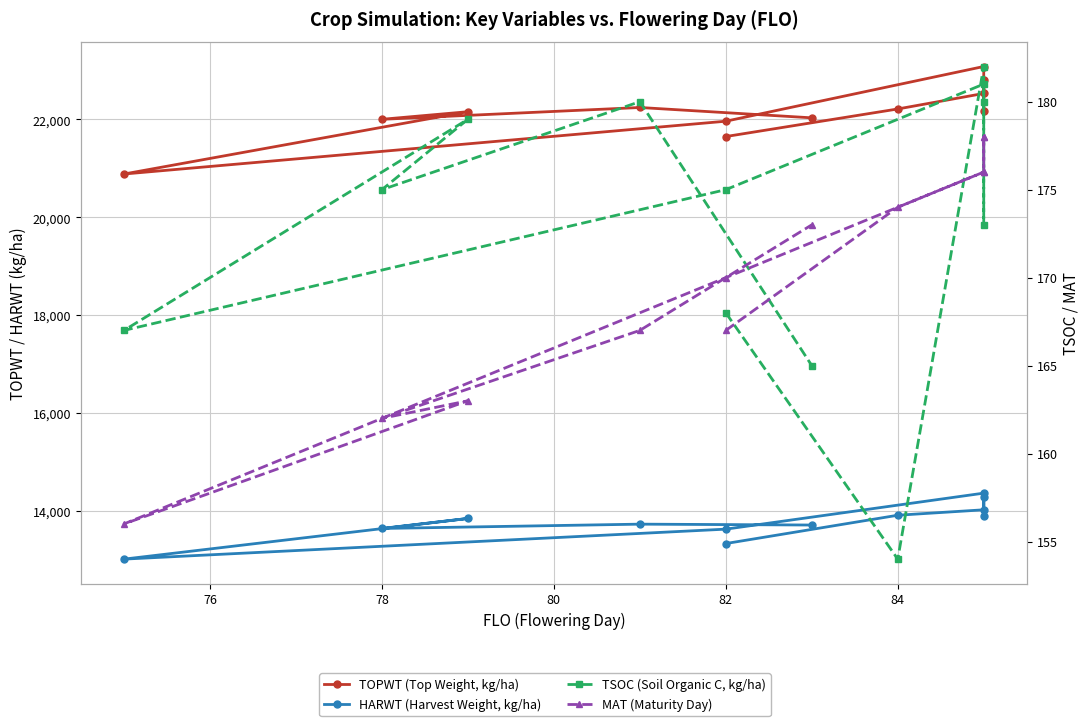

What is the sum of all HARWT (Harvest Weight, kg/ha) values?

165477